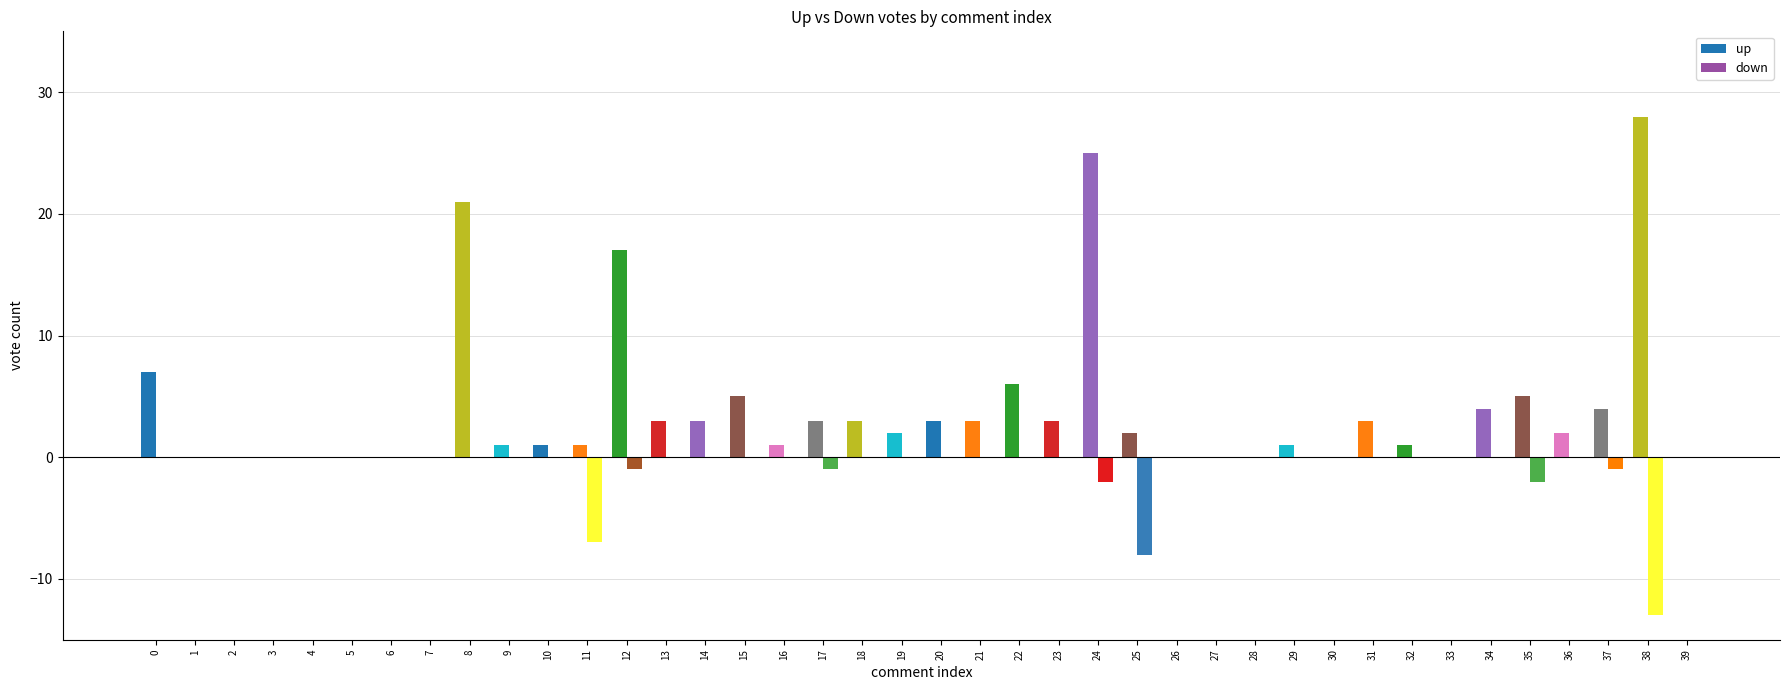

Are the bars horizontal?

No